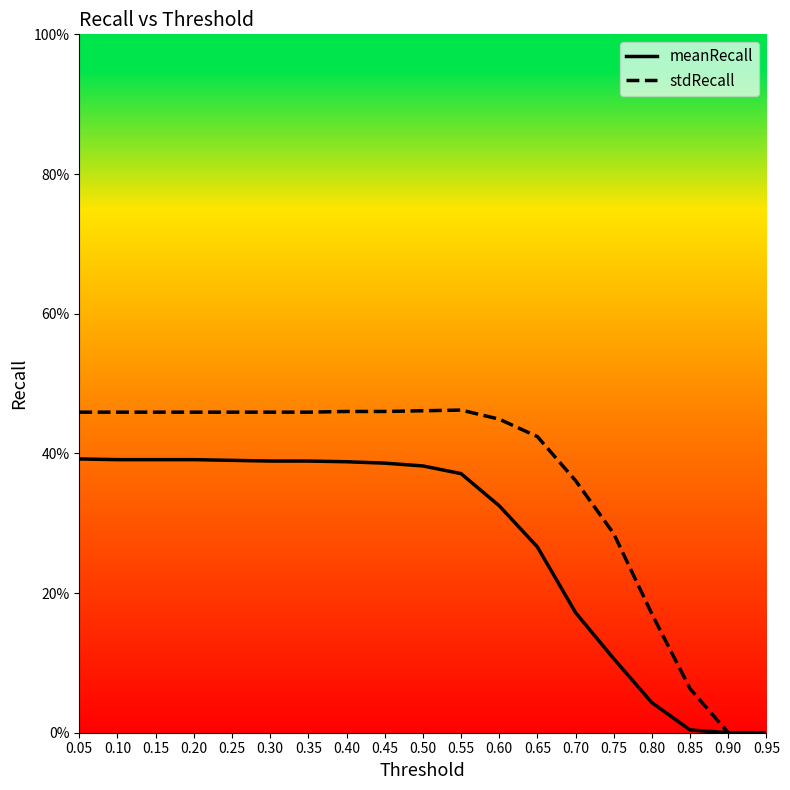

Is the value of meanRecall at 0.95 greater than the value of stdRecall at 0.35?

No